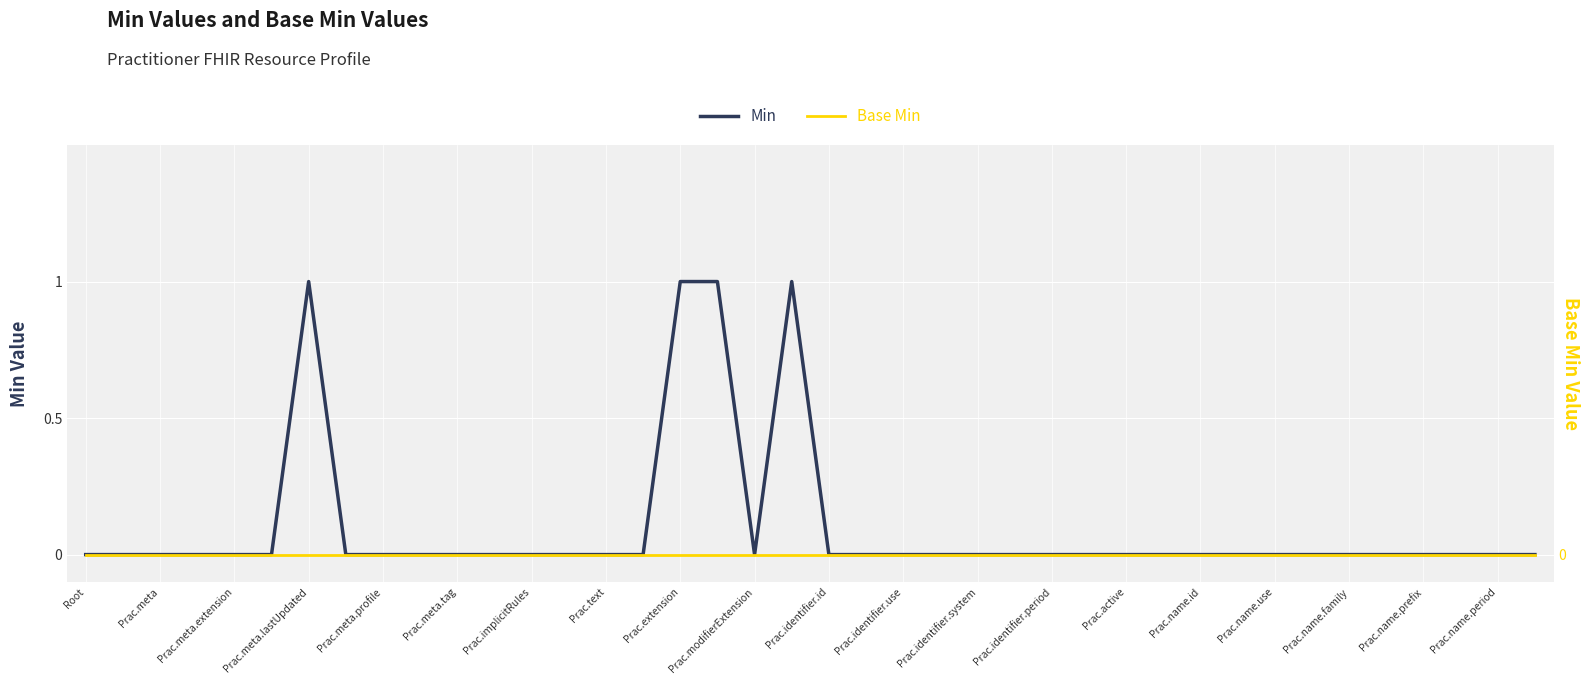

Count the number of data series in this chart.

2